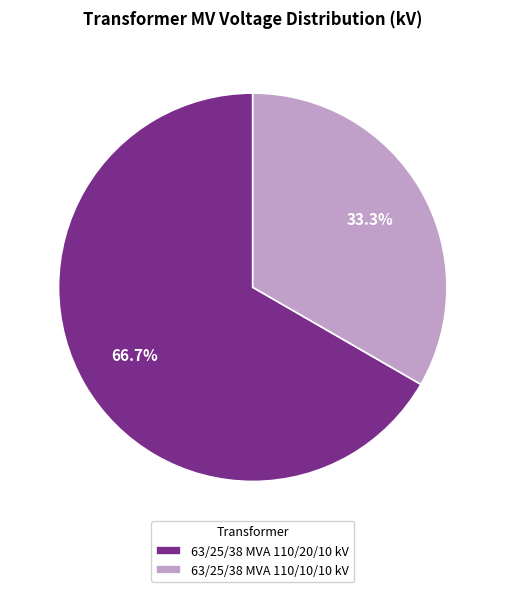

To the nearest percent, what portion does 63/25/38 MVA 110/10/10 kV represent?

33%